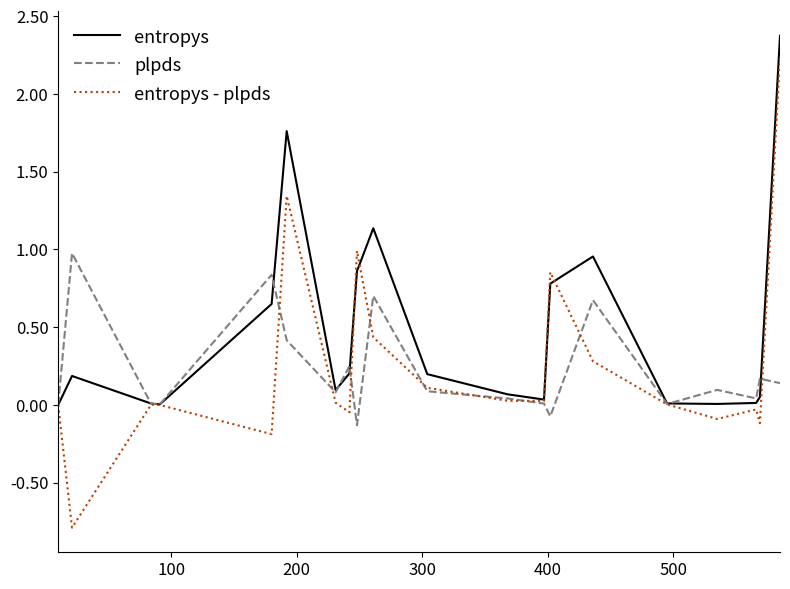

Which series has the largest total across all categories?

entropys